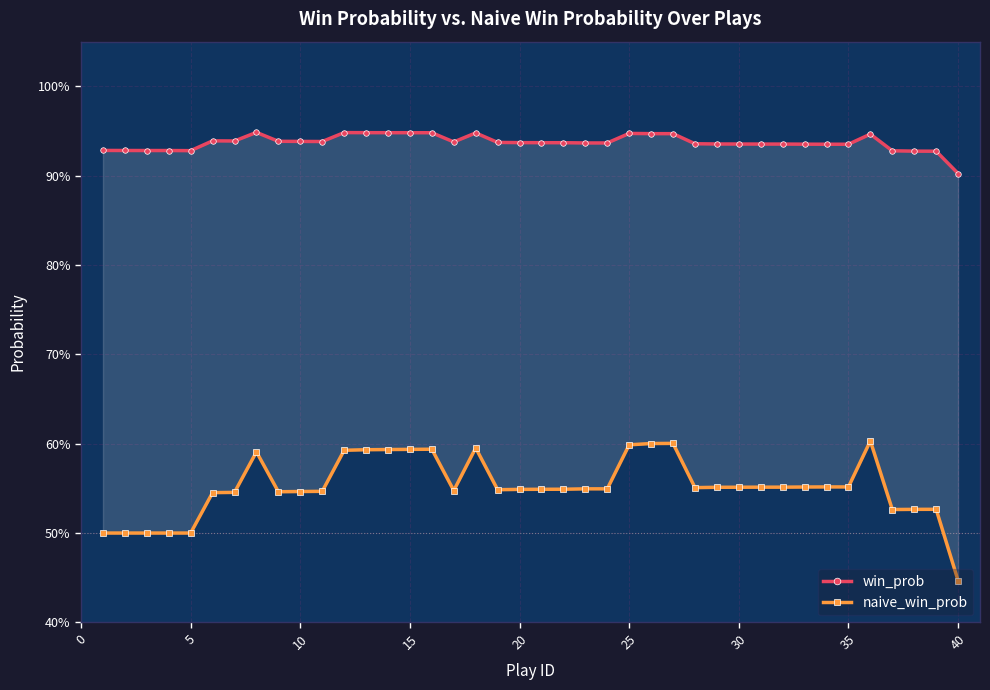

What is the maximum value shown in the chart?

0.9